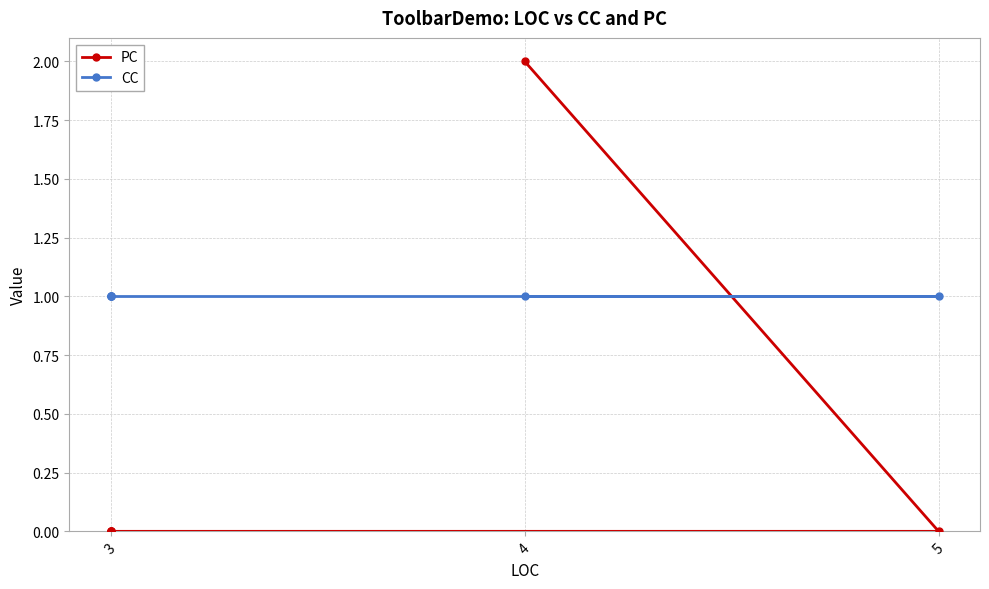

True or false: CC has a value of 1 at 3.

True